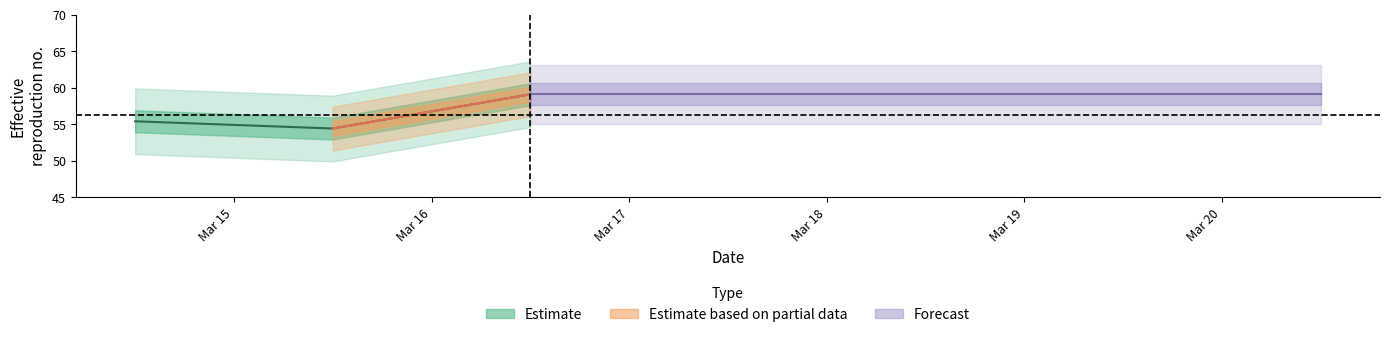

What is the change in value from 2020-03-15 12:00:00 to 2020-03-16 12:00:00?

+4.7